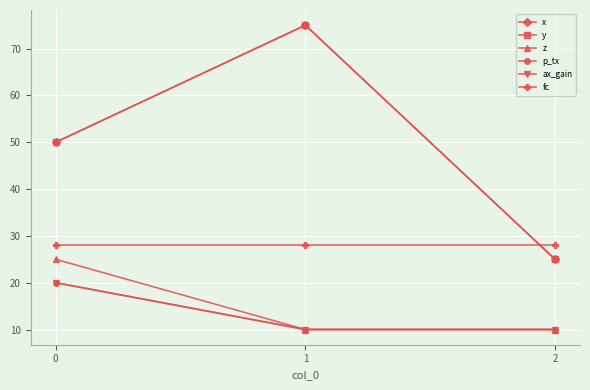

Is it true that y equals 12 at 2?

False